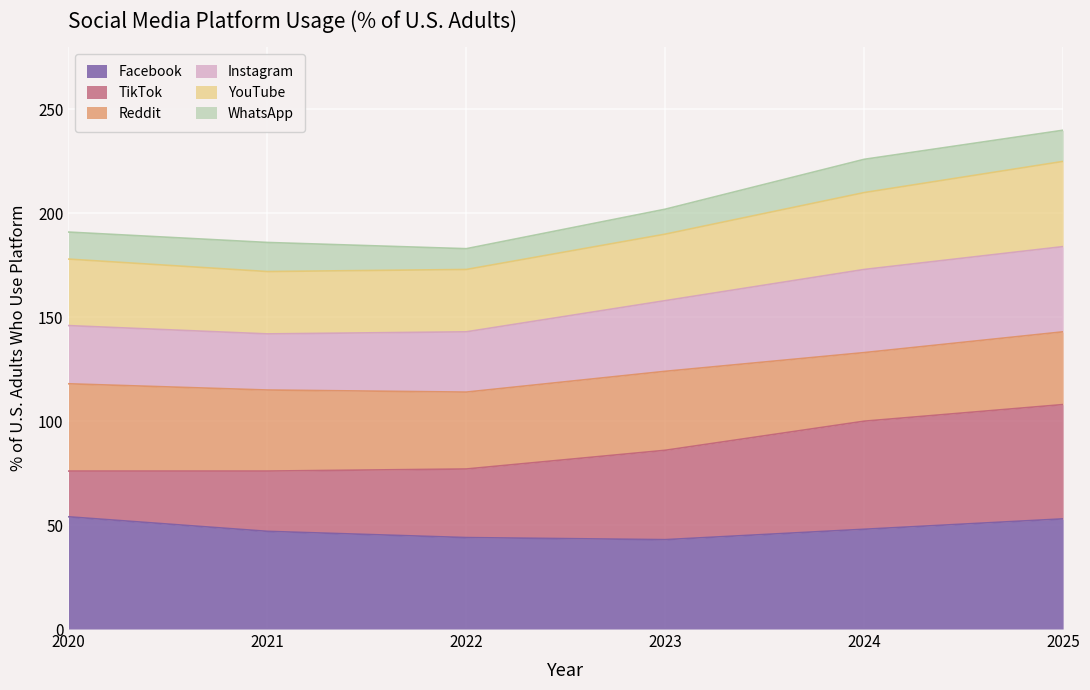

What is the total value across all series at 2024?

226